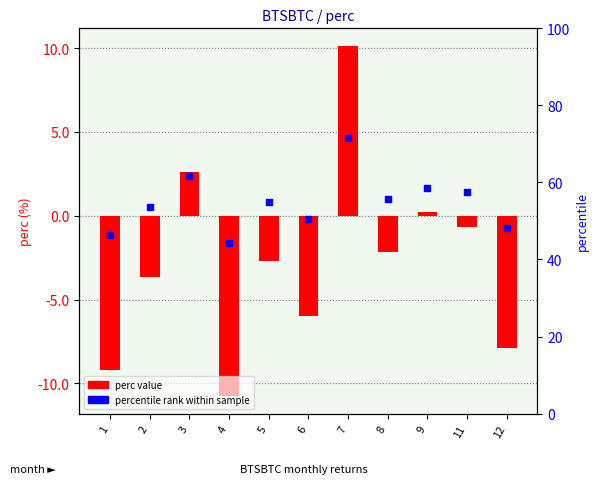

At which category is the sum across all series the highest?

7